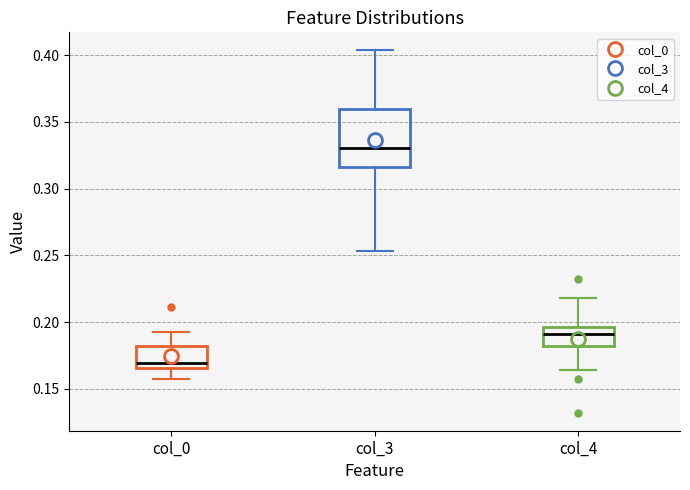

Comparing the boxes themselves (not the whiskers), which one is the tallest?

col_3